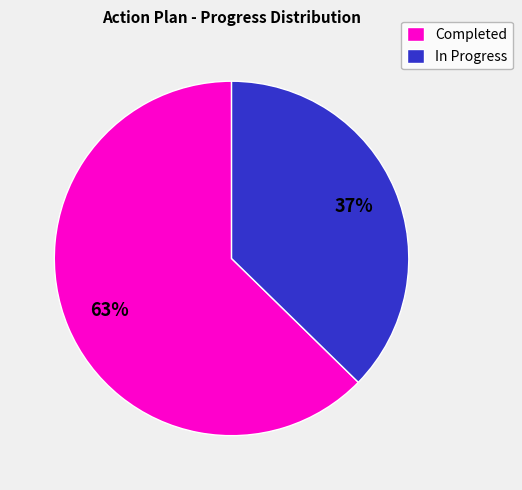

What percentage is the In Progress slice, to the nearest percent?

37%